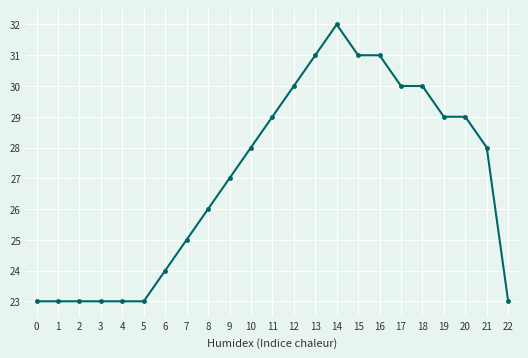

Is it true that the value at 12 is 30?

True